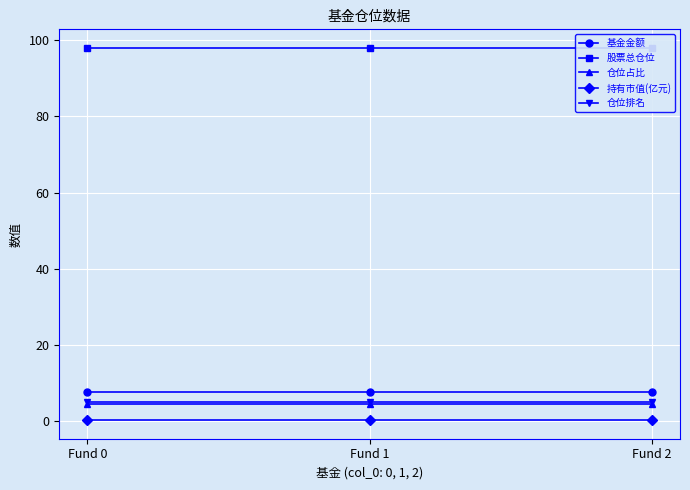

Reading left to right, list all the values displayed in this chart.

基金金额: 7.6	7.6	7.6
股票总仓位: 97.9	97.9	97.9
仓位占比: 4.6	4.6	4.6
持有市值(亿元): 0.3	0.3	0.3
仓位排名: 5.0	5.0	5.0